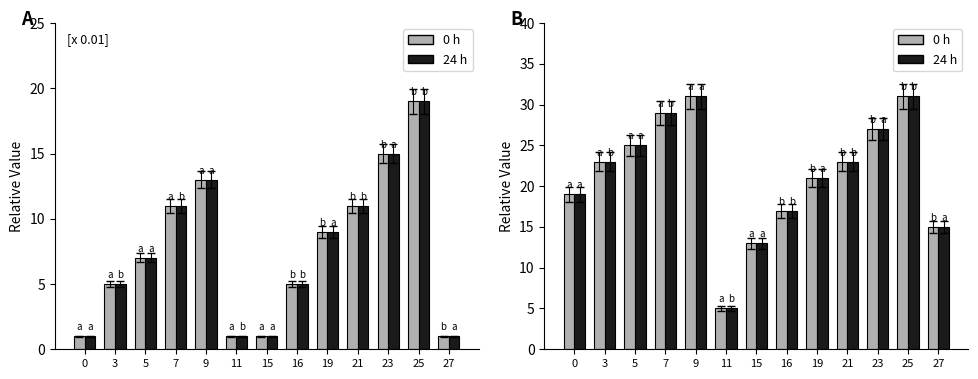

What is the difference between the maximum and second lowest values in the alap (scaled) series?

18